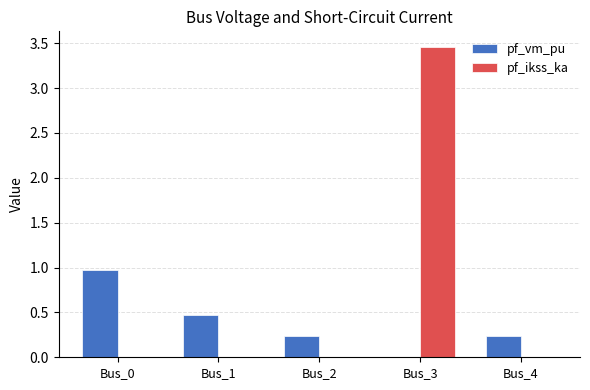

The value of pf_vm_pu at Bus_4 is 0.2. True or false?

True